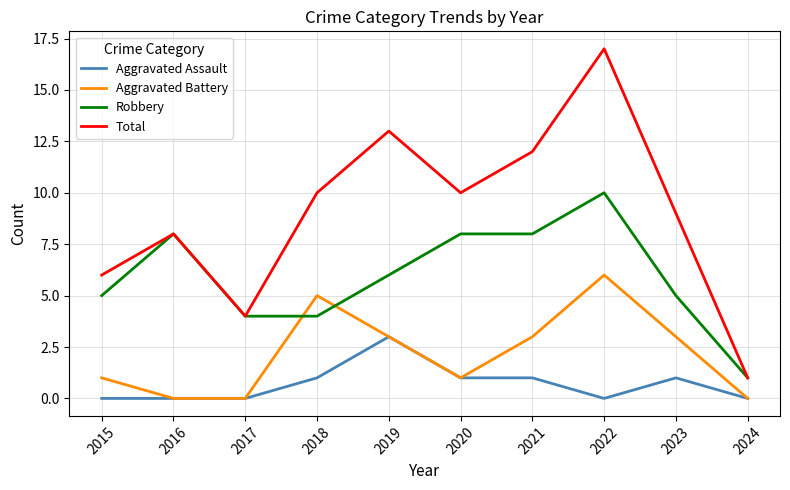

Count the Aggravated Battery values in the range 0 to 3.

8